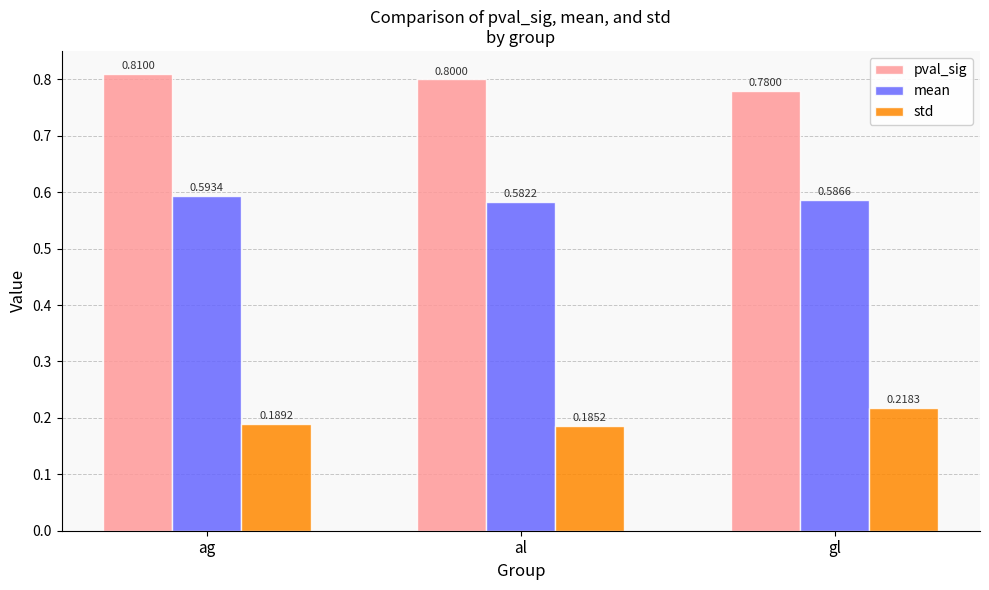

Rank the series by their average value, from lowest to highest.

std, mean, pval_sig